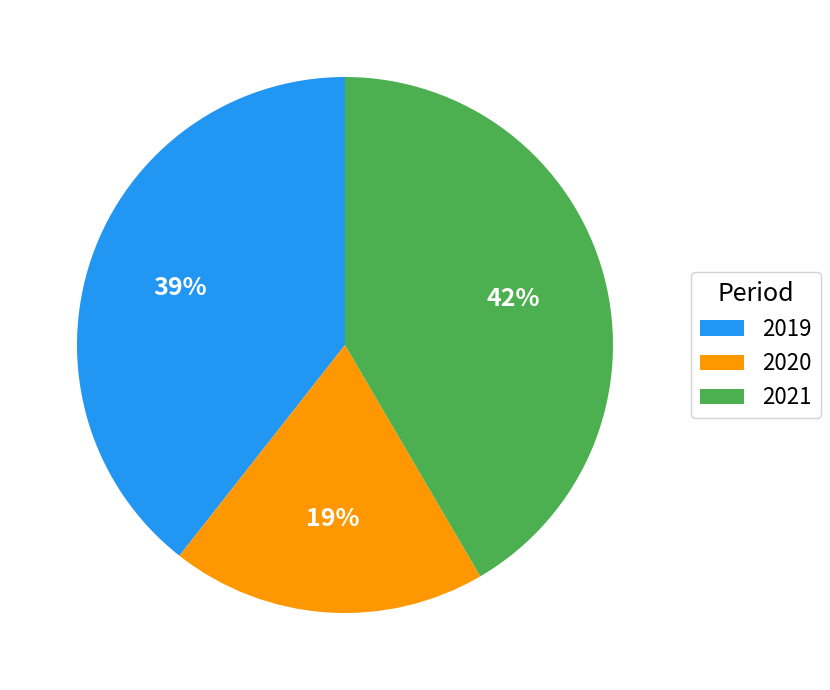

Combined, do 2019 and 2021 account for over 50%?

Yes